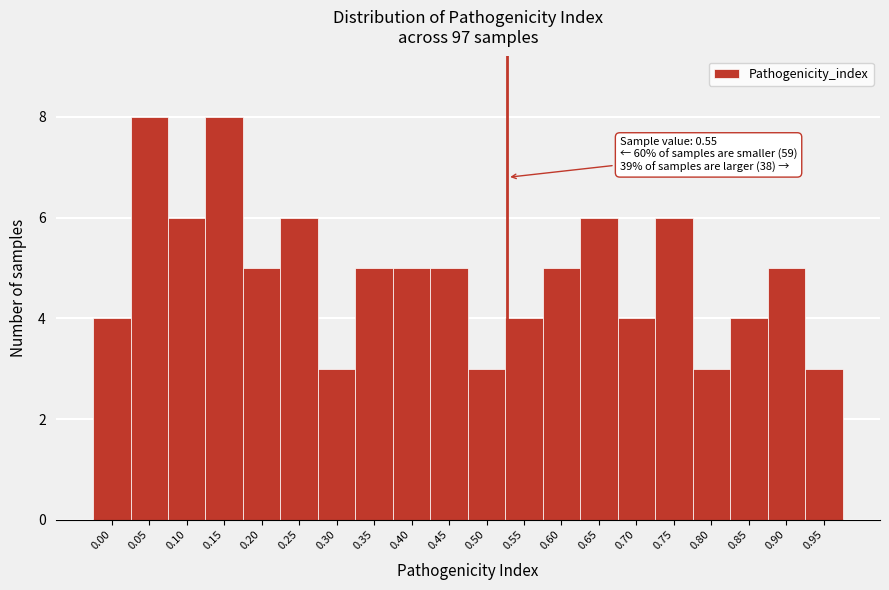

Reading right to left, extract all data points from this chart.

0.95=3	0.90=5	0.85=4	0.80=3	0.75=6	0.70=4	0.65=6	0.60=5	0.55=4	0.50=3	0.45=5	0.40=5	0.35=5	0.30=3	0.25=6	0.20=5	0.15=8	0.10=6	0.05=8	0.00=4